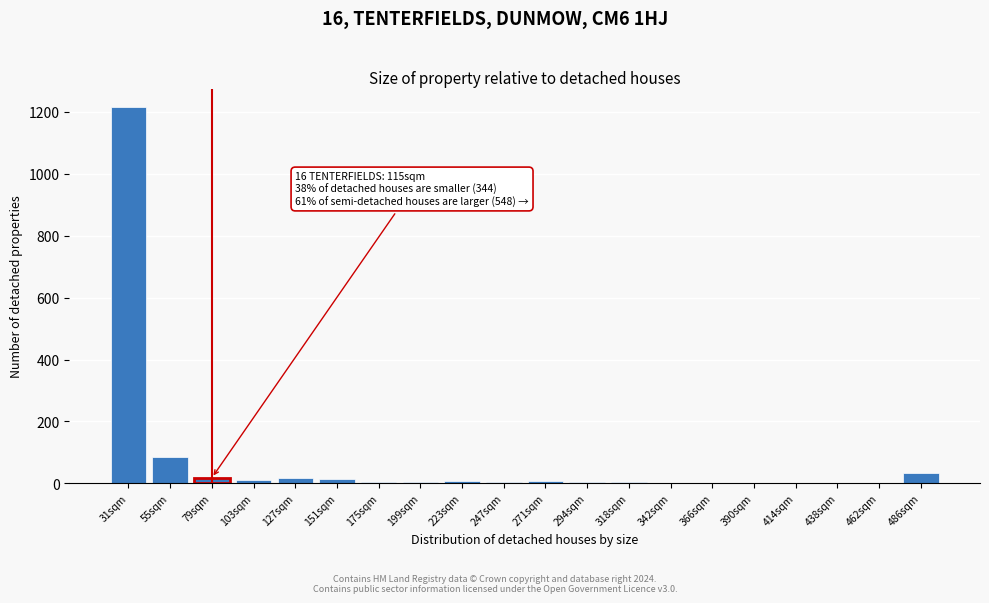

True or false: the data shows 86 at 55sqm.

True